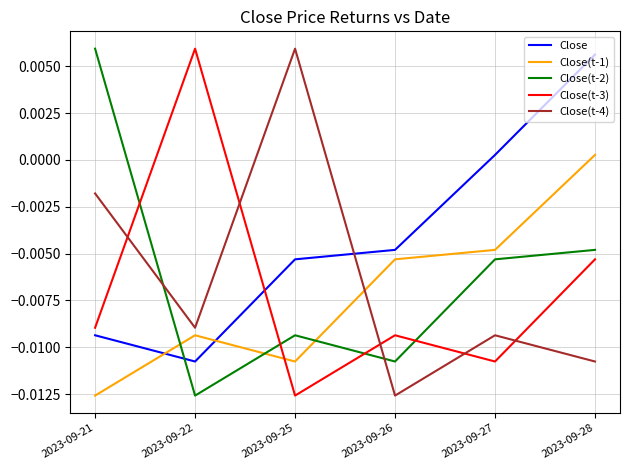

Rank the series at 2023-09-25 from lowest to highest value.

Close(t-3), Close(t-1), Close(t-2), Close, Close(t-4)